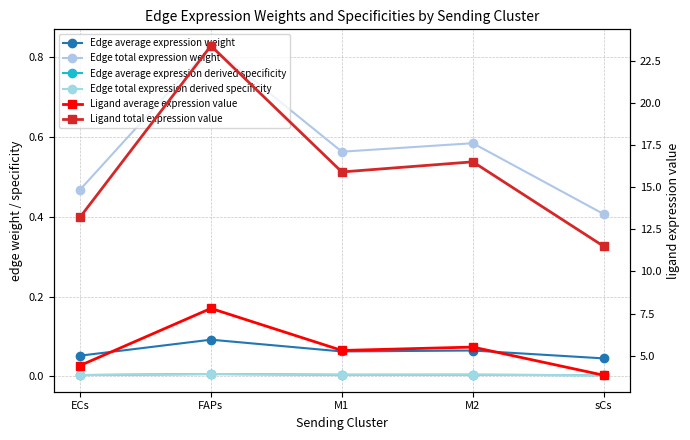

Rank the series at FAPs from lowest to highest value.

Edge total expression derived specificity, Edge average expression derived specificity, Edge average expression weight, Edge total expression weight, Ligand average expression value, Ligand total expression value